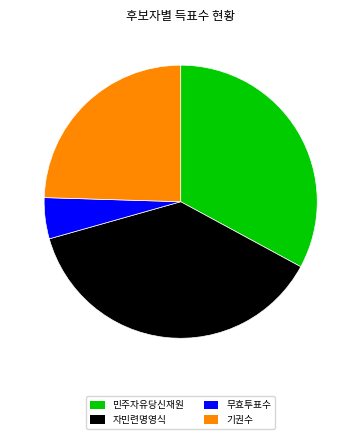

True or false: 자민련명영식 accounts for 38% of the total.

True